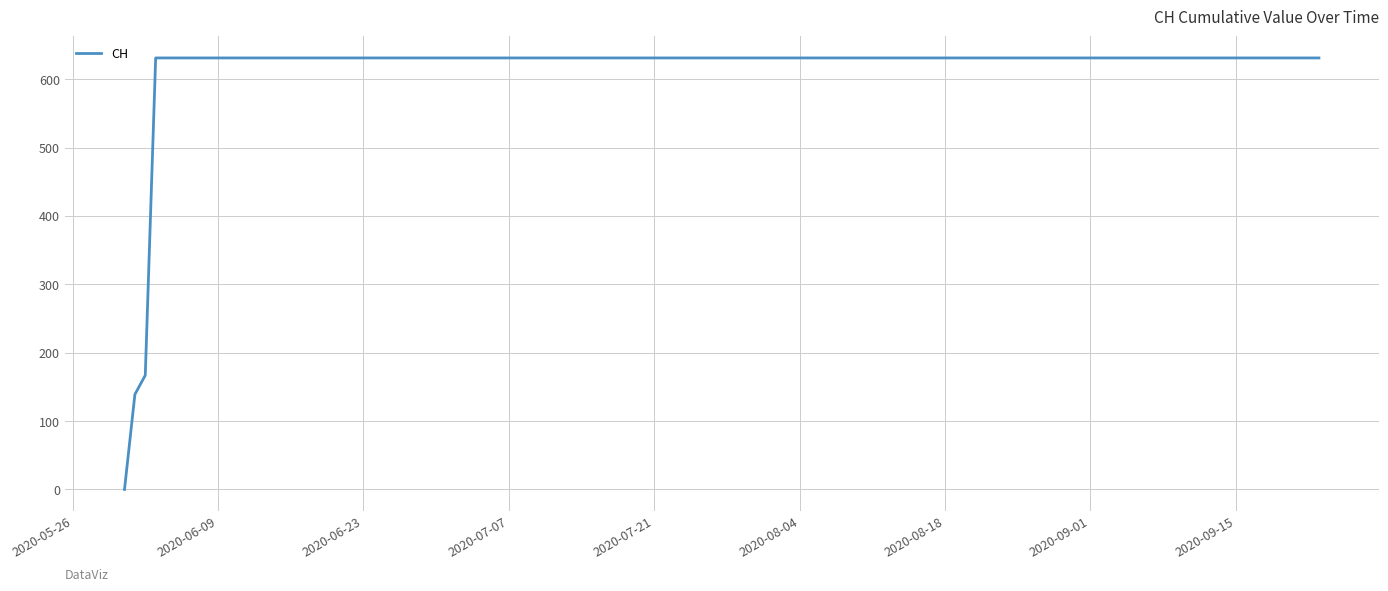

What is the greatest value displayed?

631